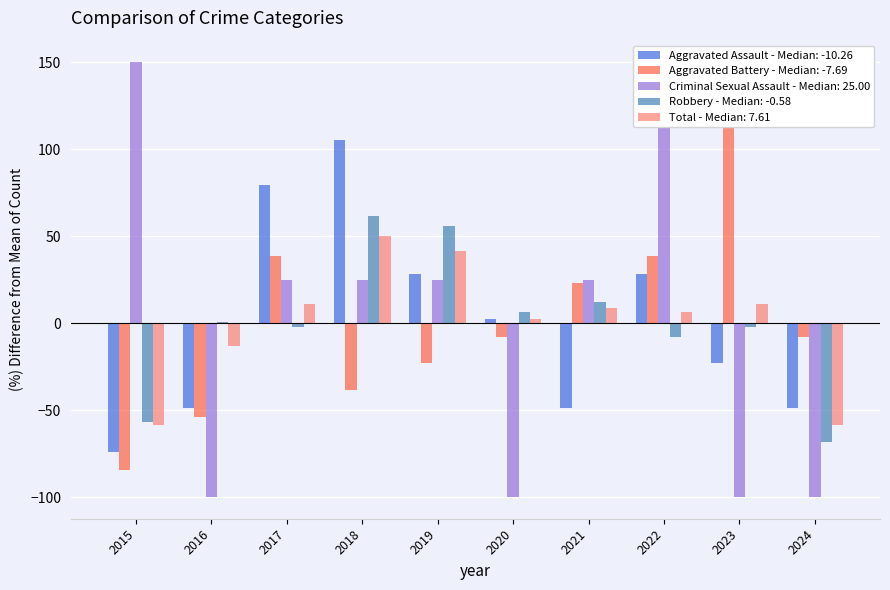

What are all the series names shown in the legend?

Aggravated Assault, Aggravated Battery, Criminal Sexual Assault, Robbery, Total